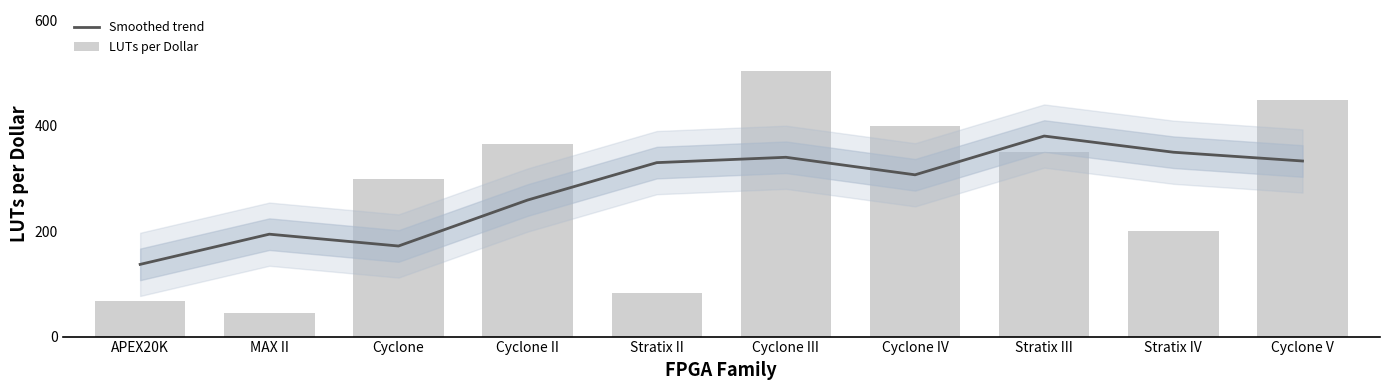

Does the chart contain any negative values?

No